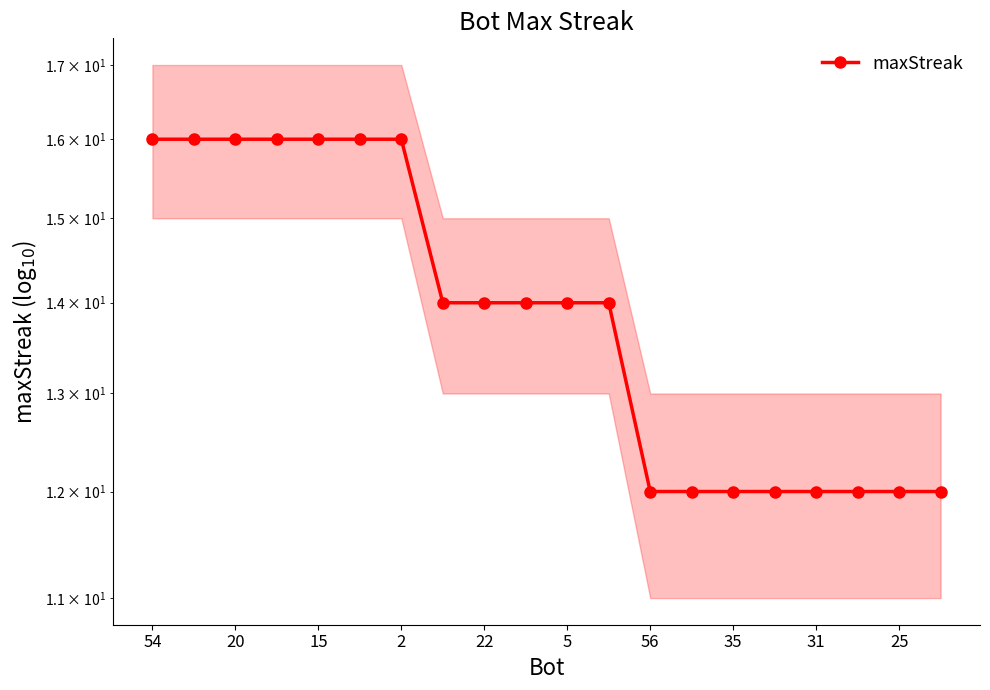

True or false: there are more than 0 points higher than both neighbors.

False